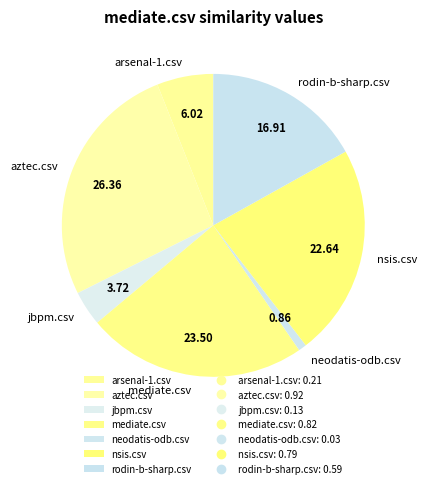

Which slice is the largest?

aztec.csv